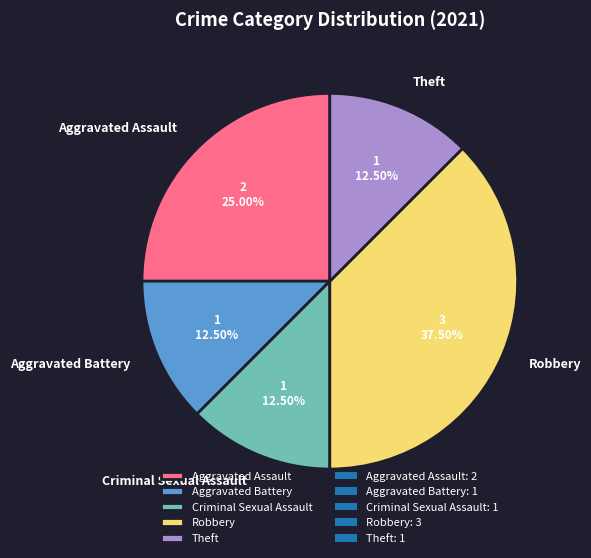

How many slices are in this pie chart?

5